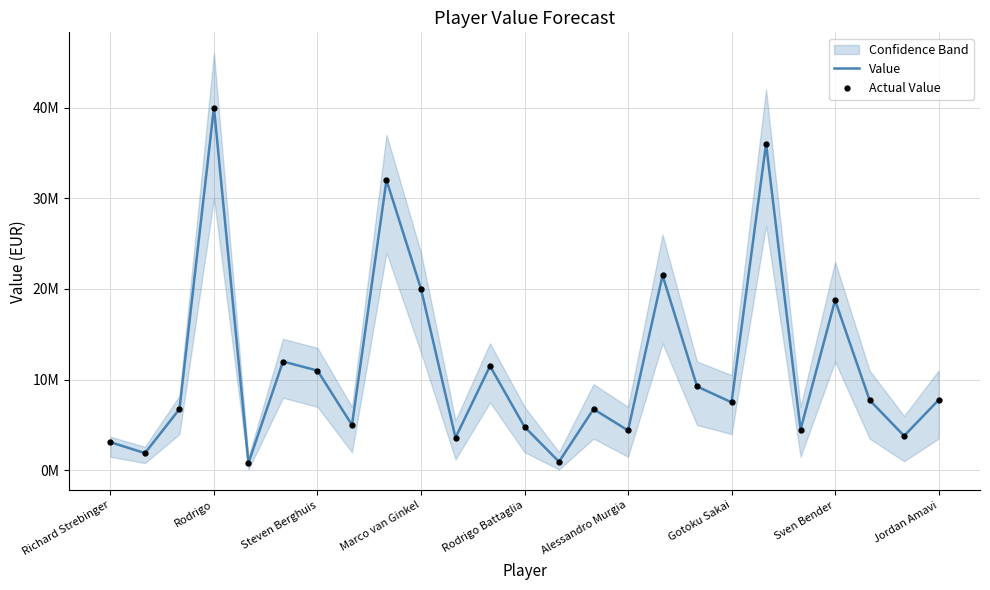

The value of Actual Value at 10 is 3600000. True or false?

True